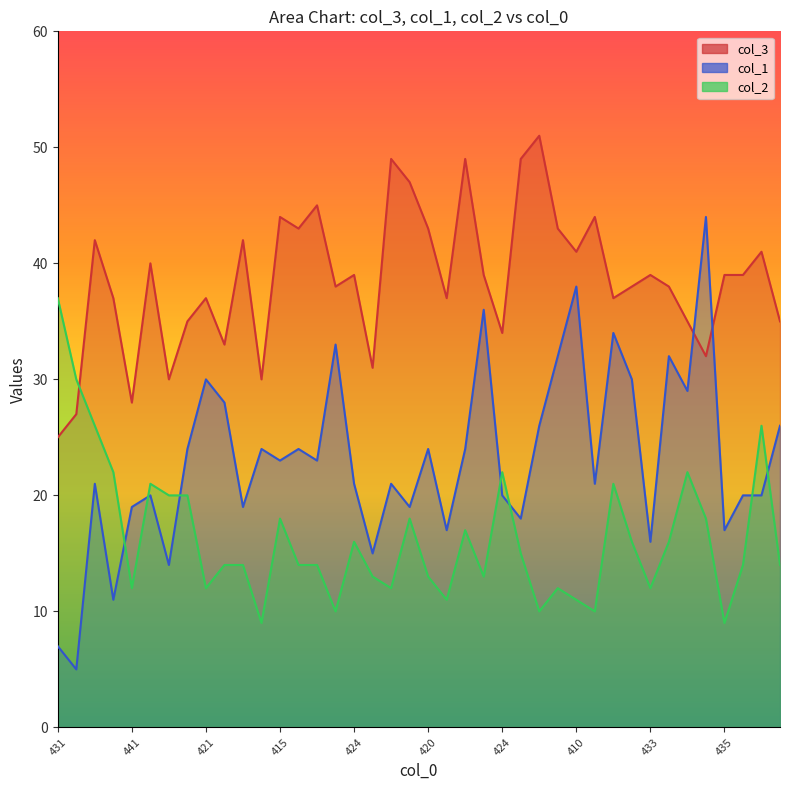

Between which two adjacent categories do col_3 and col_1 first intersect?

414 and 406